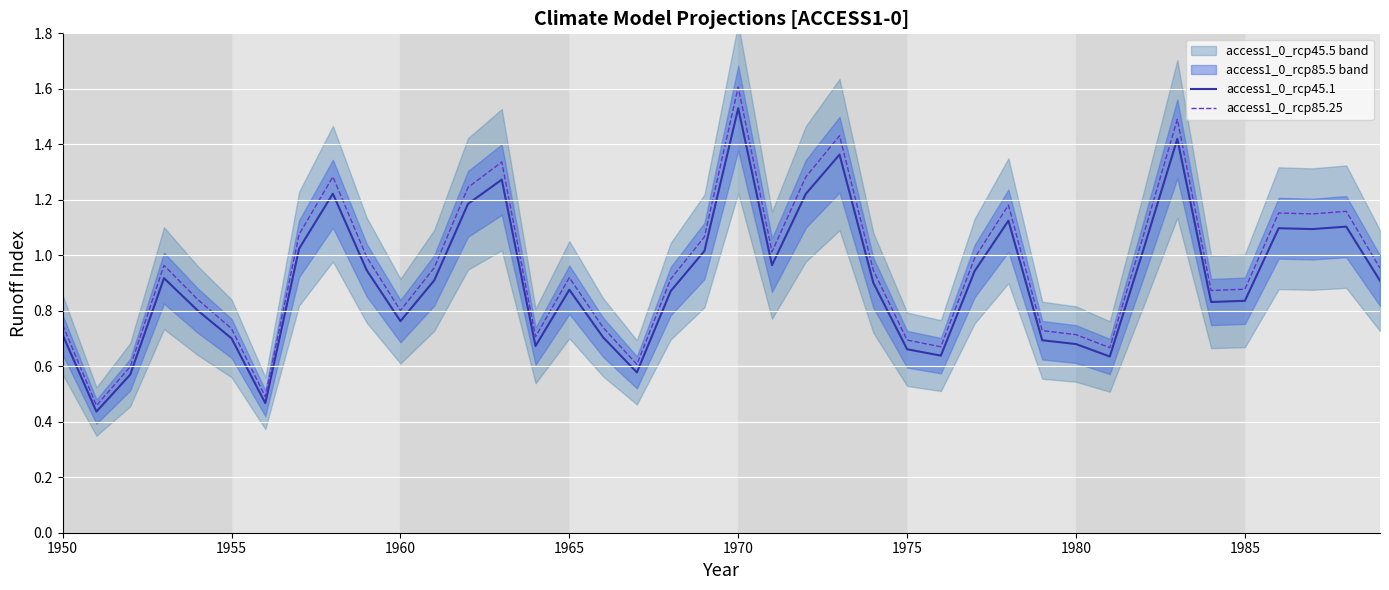

Is the value of access1_0_rcp85.25 at 1970 greater than the value of access1_0_rcp45.1 at 1980?

Yes